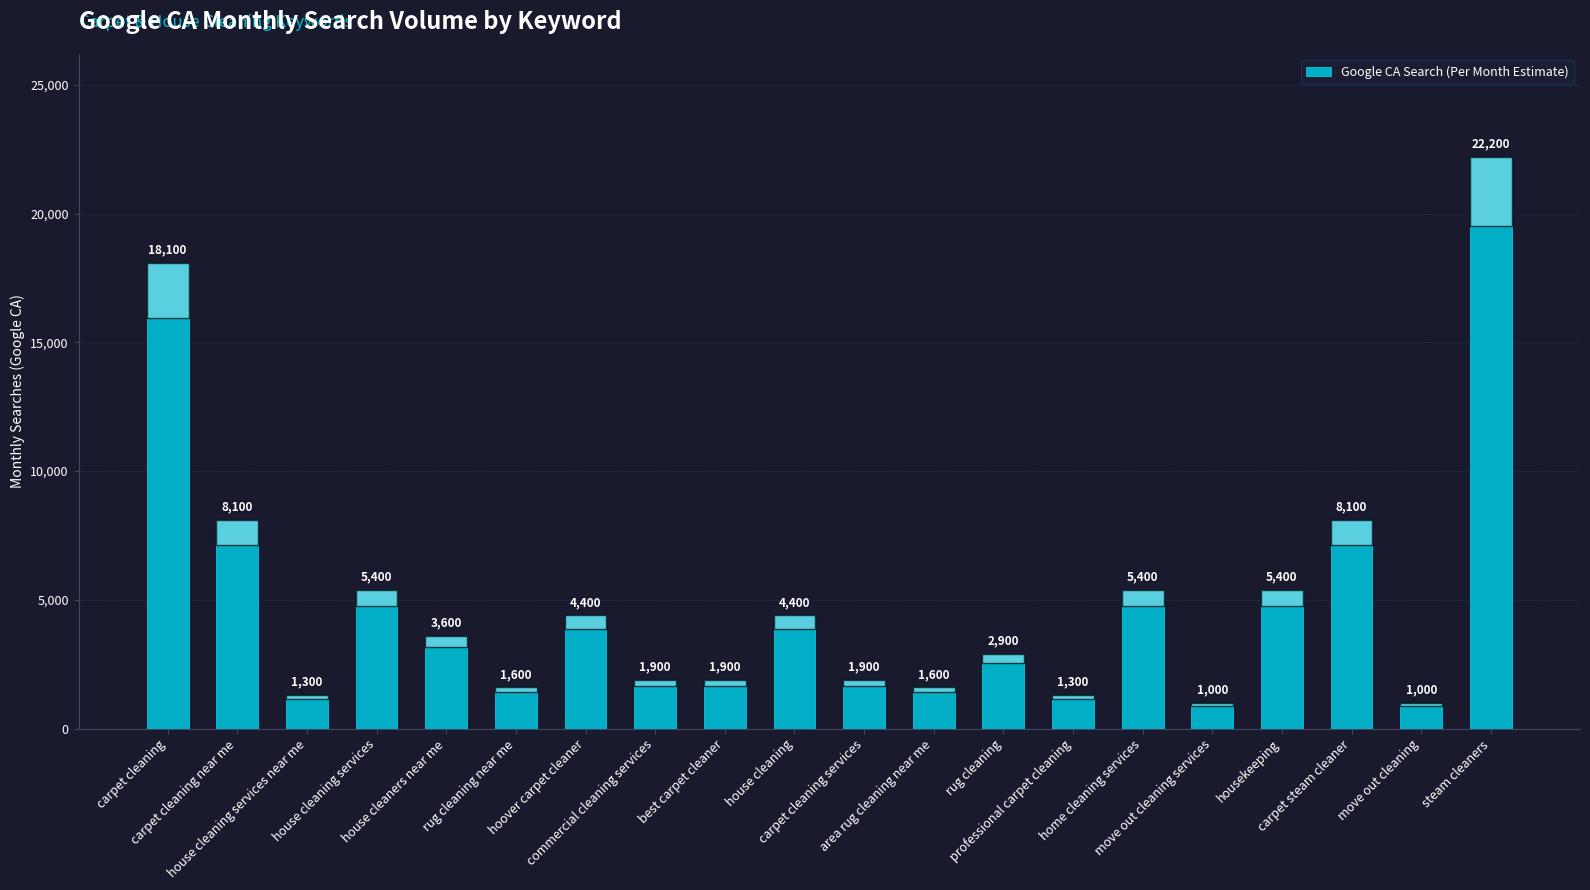

Reading left to right, transcribe all the data shown in this chart.

18100	8100	1300	5400	3600	1600	4400	1900	1900	4400	1900	1600	2900	1300	5400	1000	5400	8100	1000	22200